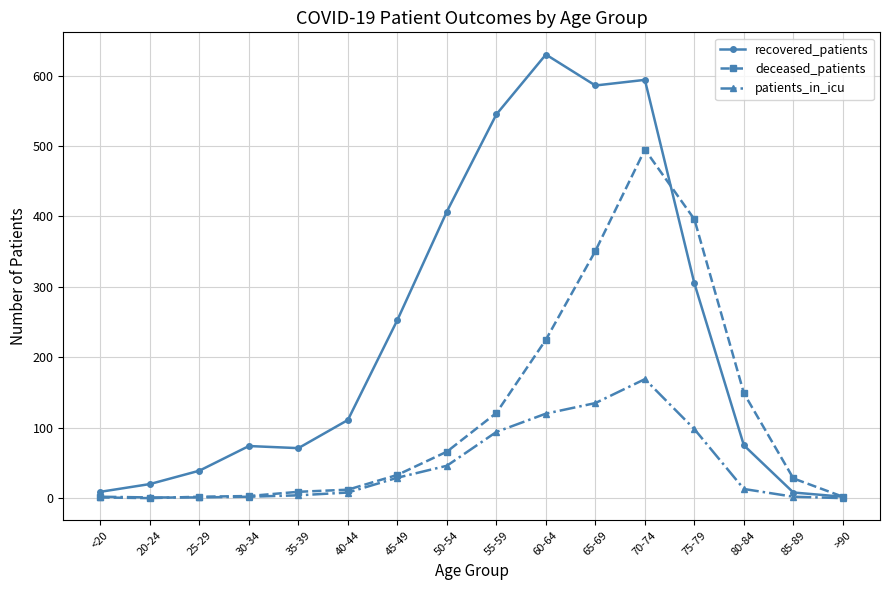

Where does the patients_in_icu series first go above 13?

45-49